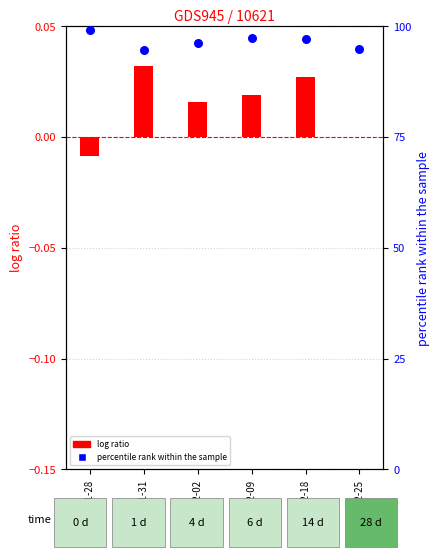

Which series has the largest Y range (max minus min)?

percentile rank within the sample